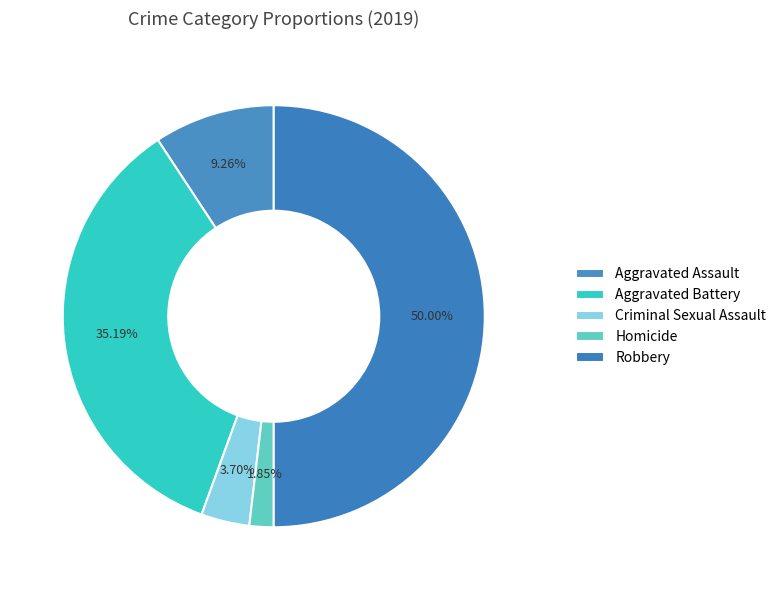

What percentage is NOT represented by Criminal Sexual Assault?

96.3%